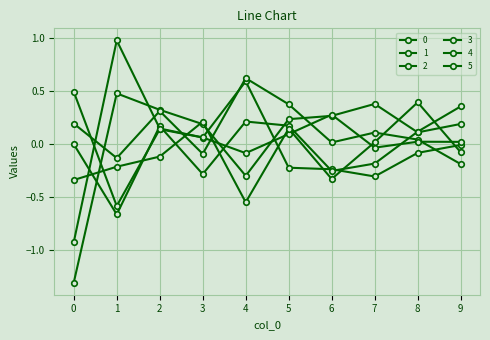

What is the total value across all series at 3?

0.2